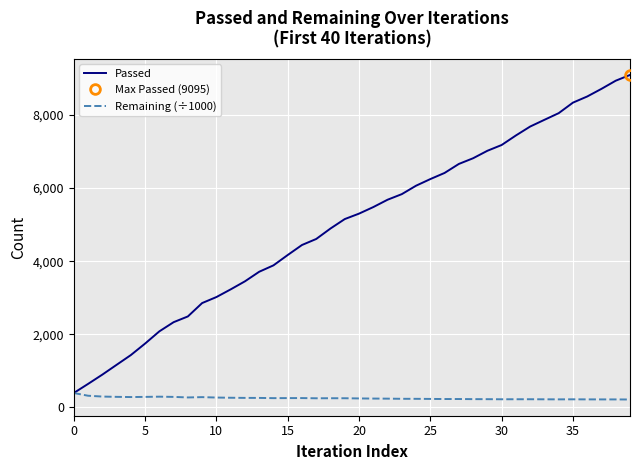

What is the value of the Remaining (÷1000) point at the 35th from the left?

222.0